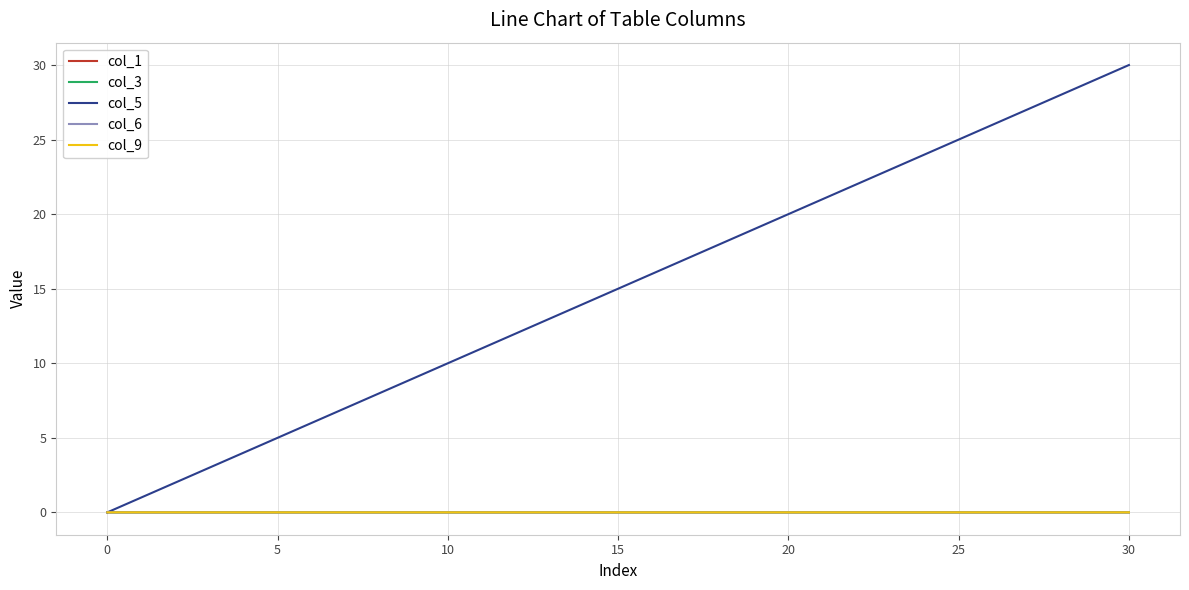

Which series has the largest range (max minus min)?

col_5